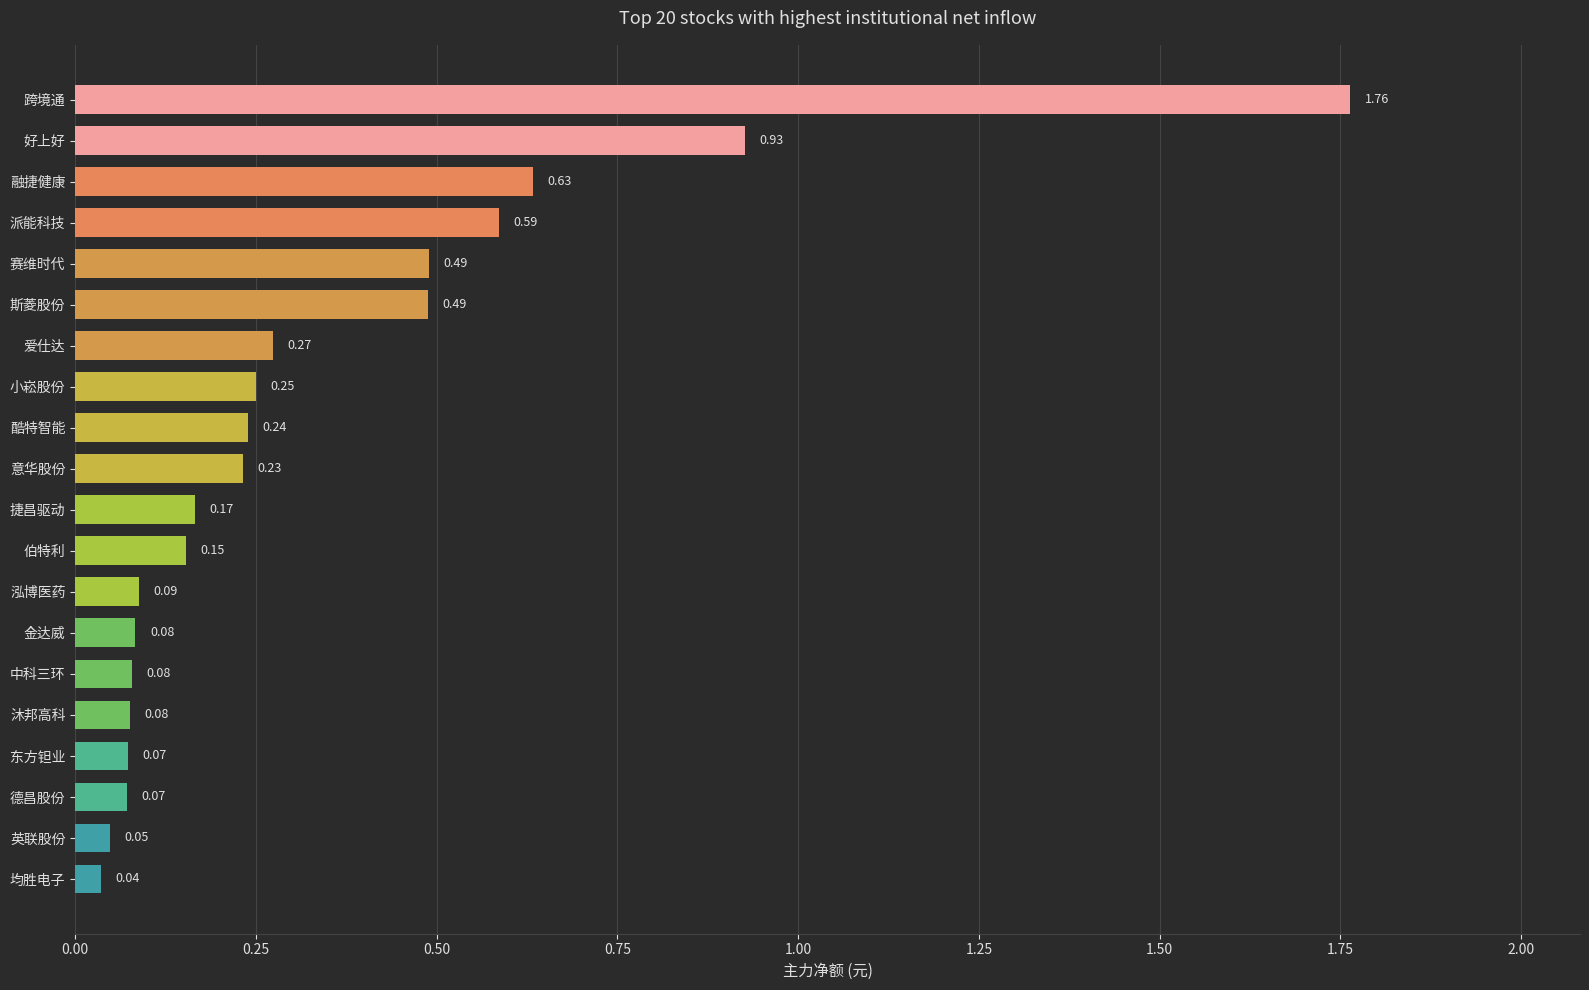

Between 泓博医药 and 爱仕达, which is larger?

爱仕达